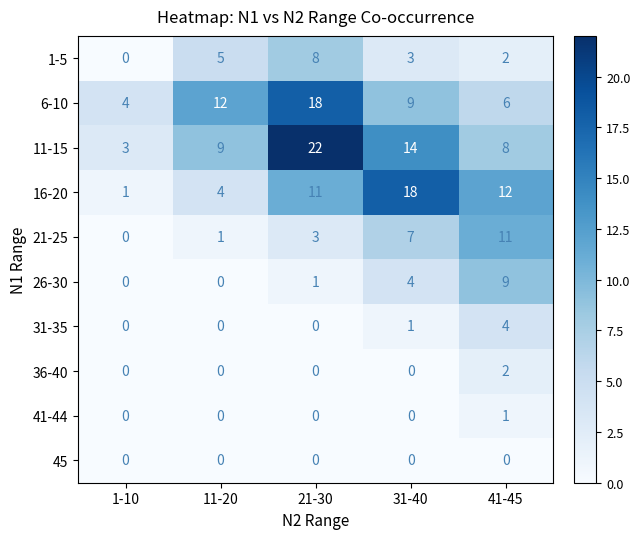

Which category has the highest value in the 6-10 series?

21-30